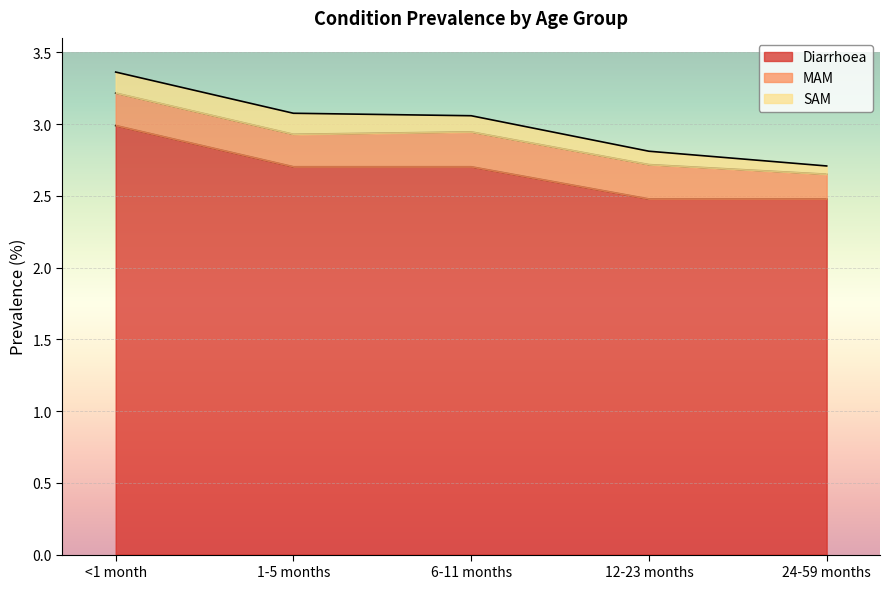

At which label is SAM closest to 0?

24-59 months